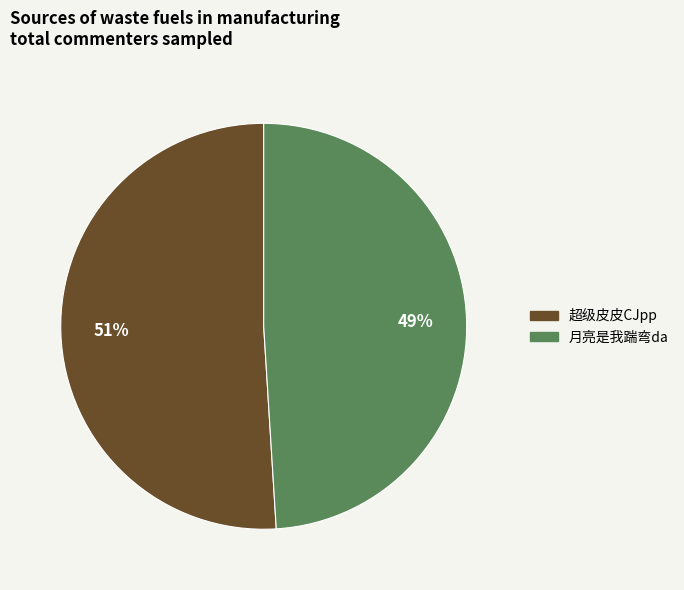

To the nearest percent, what is the difference between the 超级皮皮CJpp and 月亮是我踹弯da slice percentages?

2%